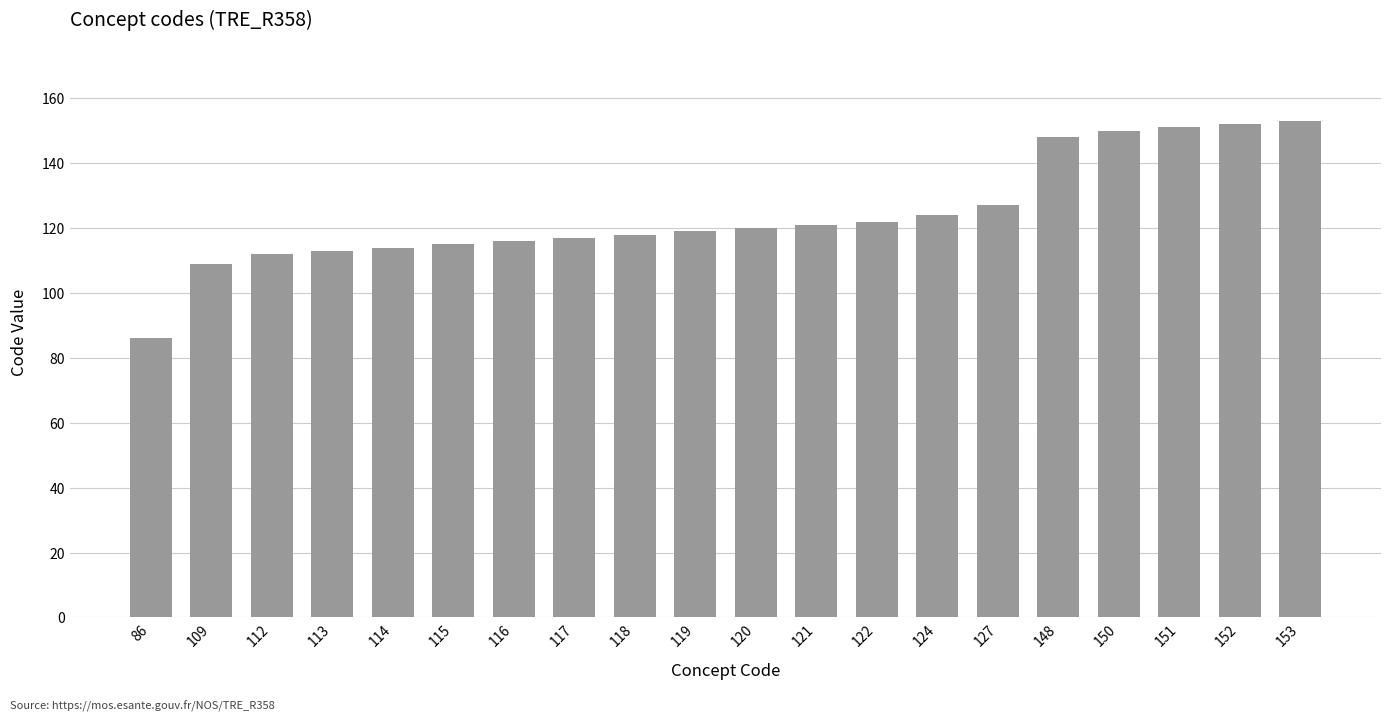

What is the difference between the maximum and second lowest values?

44